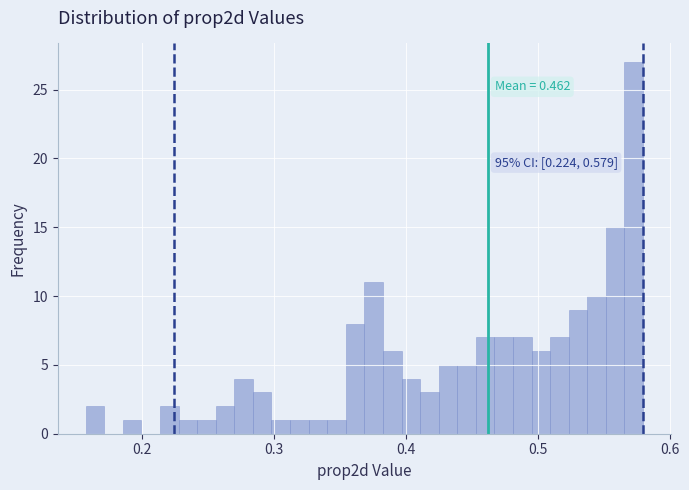

Read against the x-axis, roughly where is the centre of the tallest bar?

0.57